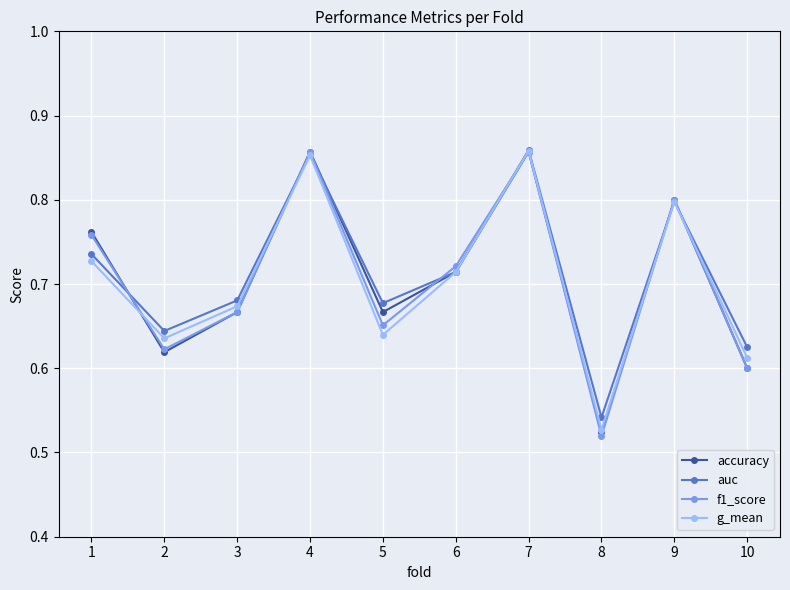

What is the sum of the g_mean values at 10 and 8?

1.1